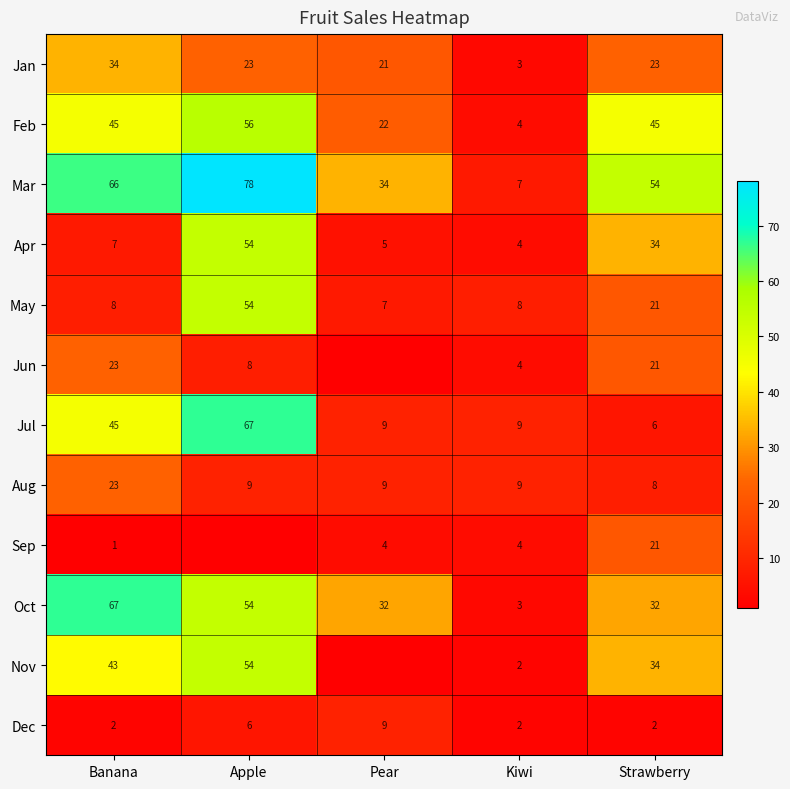

What is the average value of the Dec series?

4